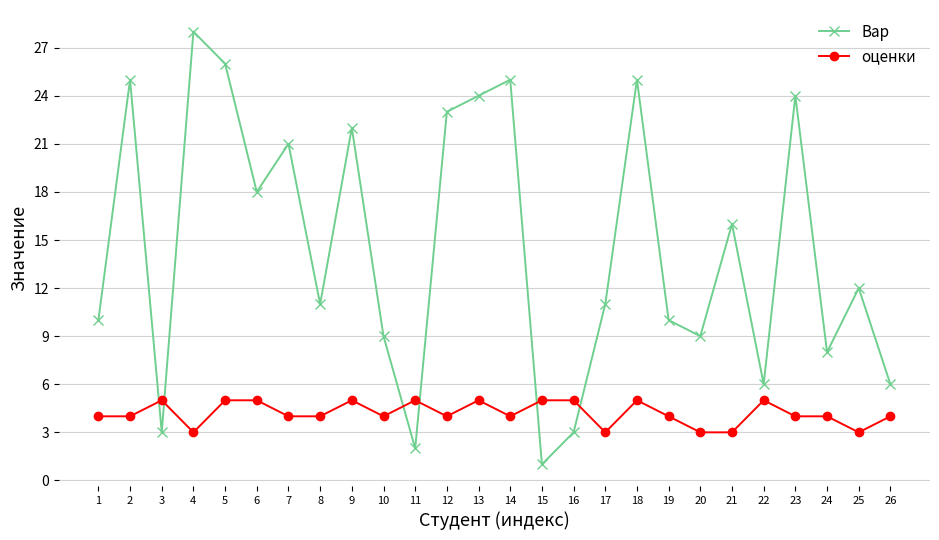

What is the spread (max minus min) of values at 2?

21